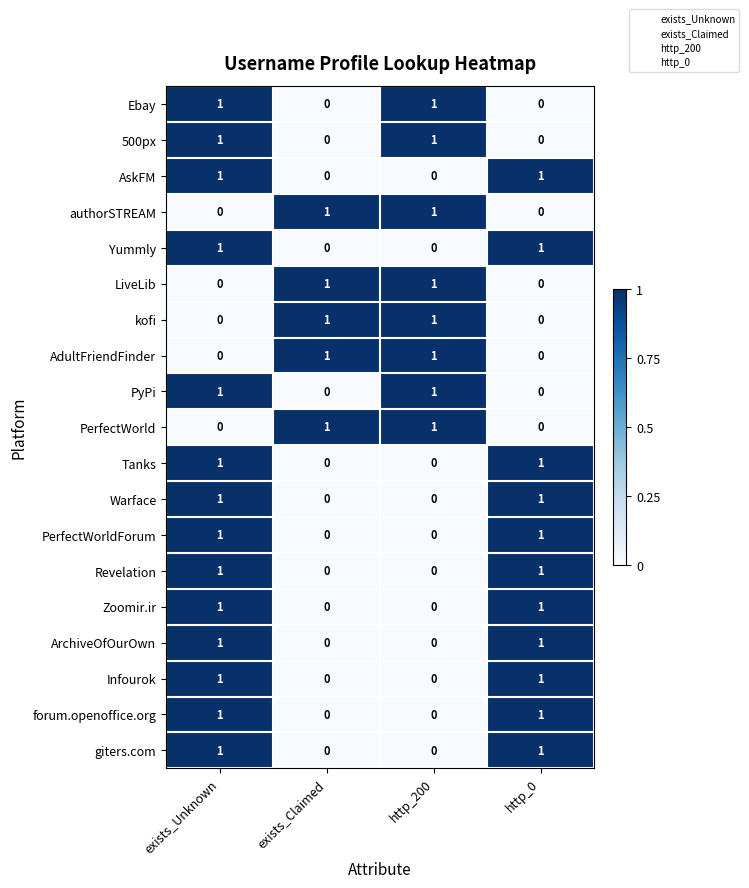

The kofi series shows 0 at http_200. True or false?

False